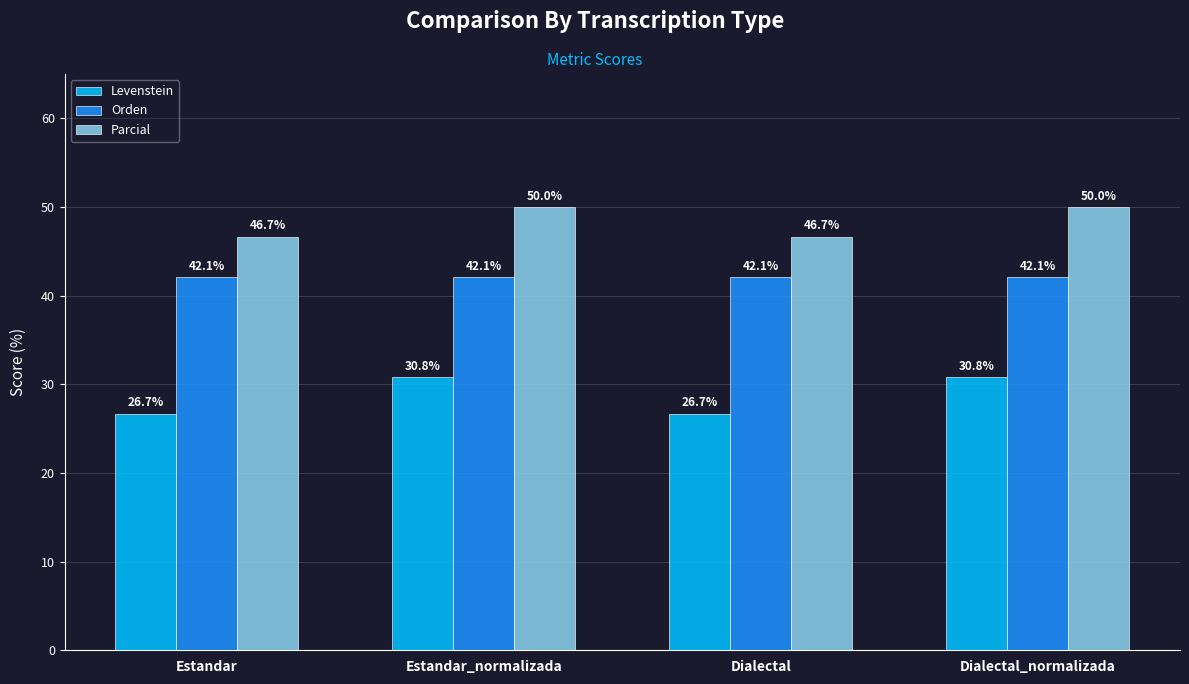

Is the value of Levenstein at Dialectal_normalizada greater than the value of Parcial at Estandar?

No